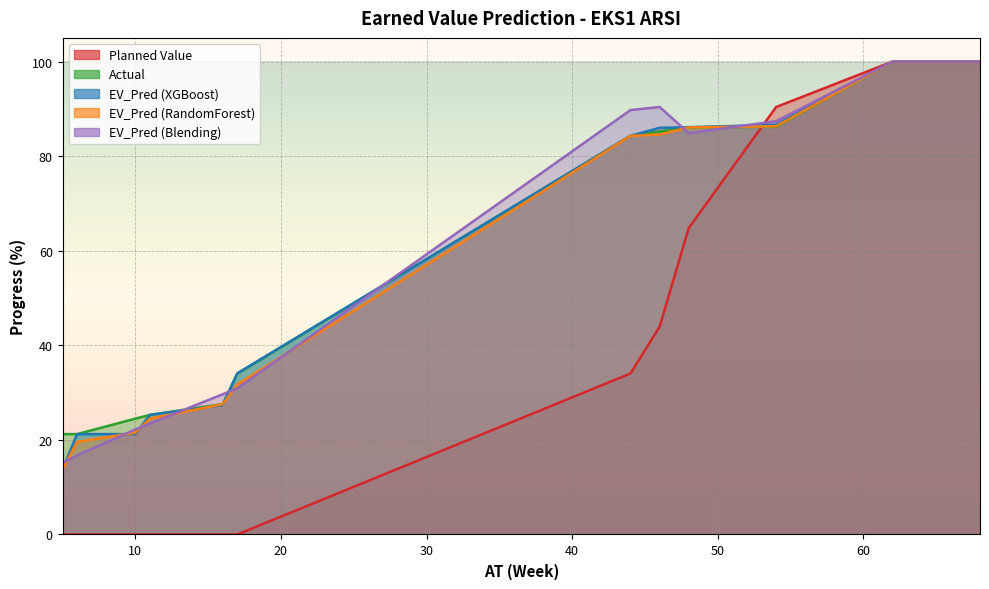

The value of EV_Pred (XGBoost) at 5 is 21.1. True or false?

False